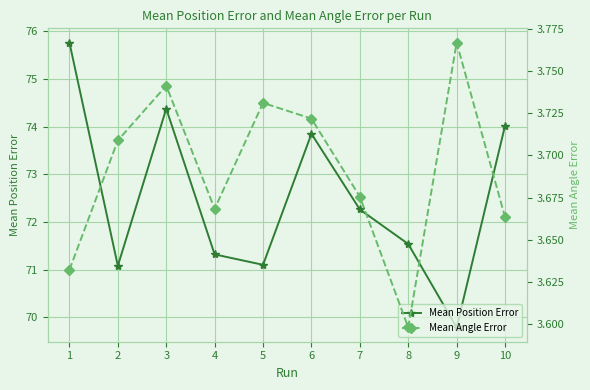

Rank the series by their average value, from highest to lowest.

Mean Position Error, Mean Angle Error